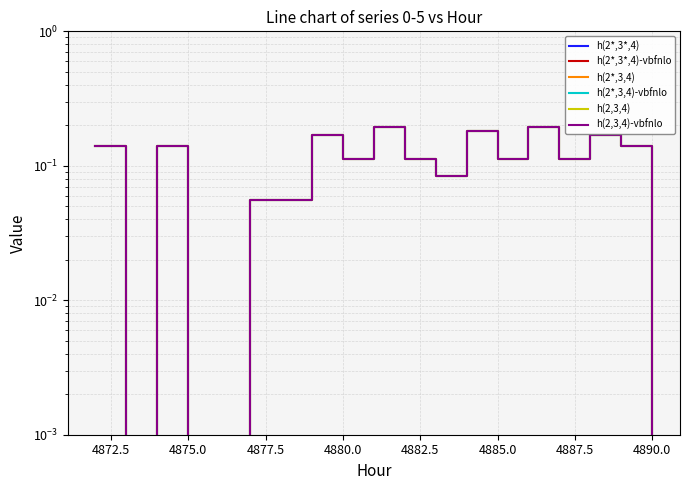

Which series has the largest total across all categories?

h(2*,3,4)